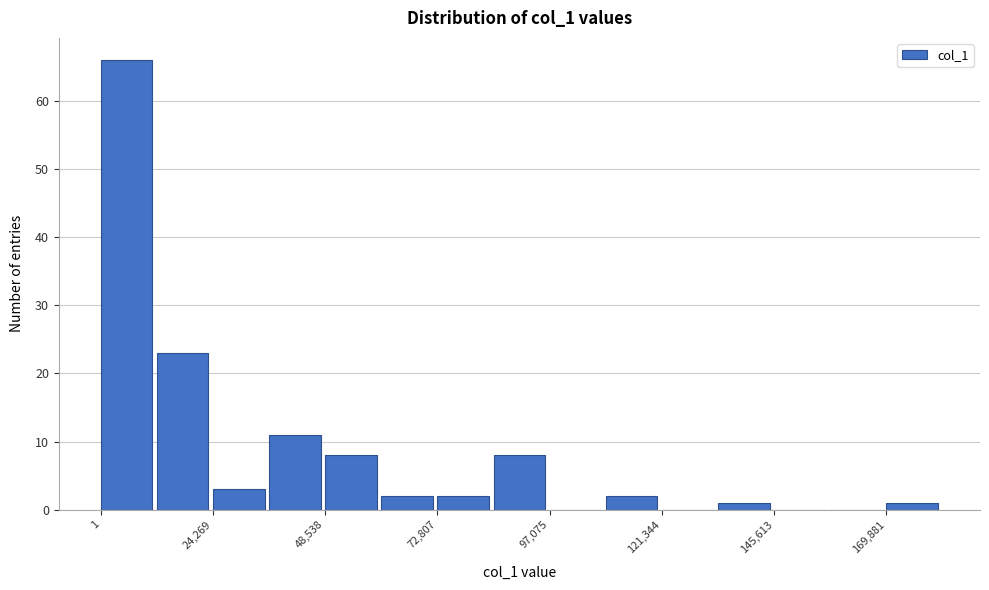

Around what value on the x-axis is the tallest bar? Give the approximate position of its centre, as read against the axis.

5000